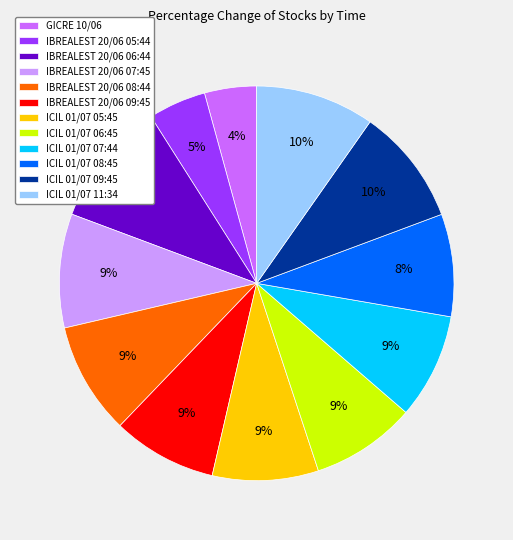

What percentage is the ICIL 01/07 06:45 slice, to the nearest percent?

9%